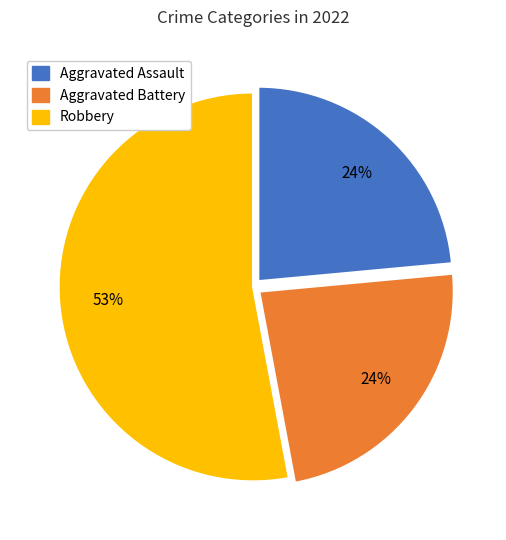

How many segments does this pie chart have?

3